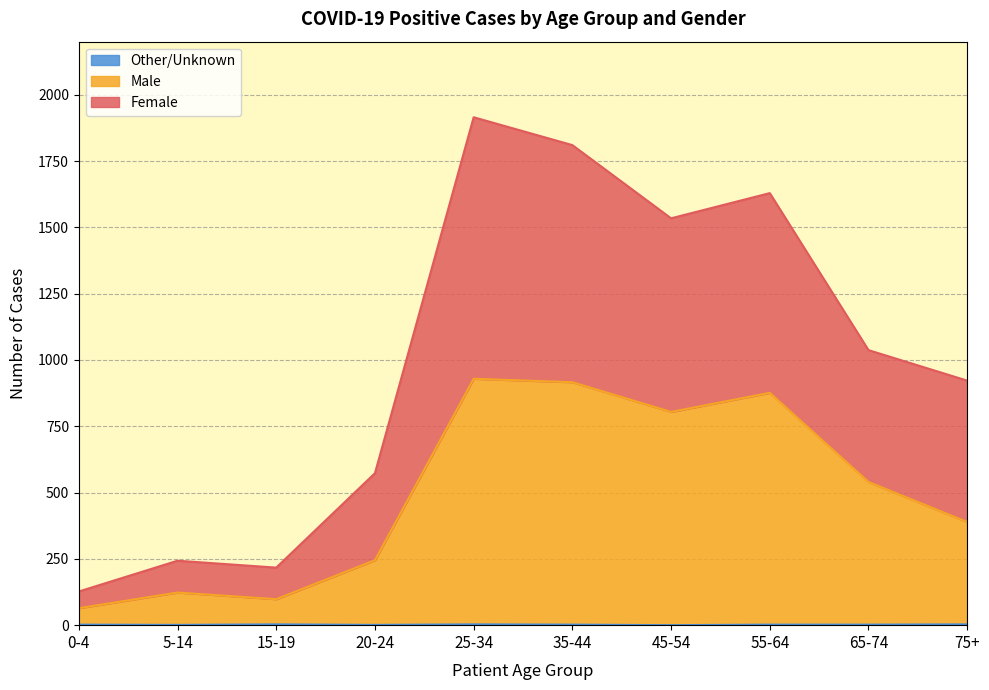

How many interior local valleys does the Other/Unknown series have?

3